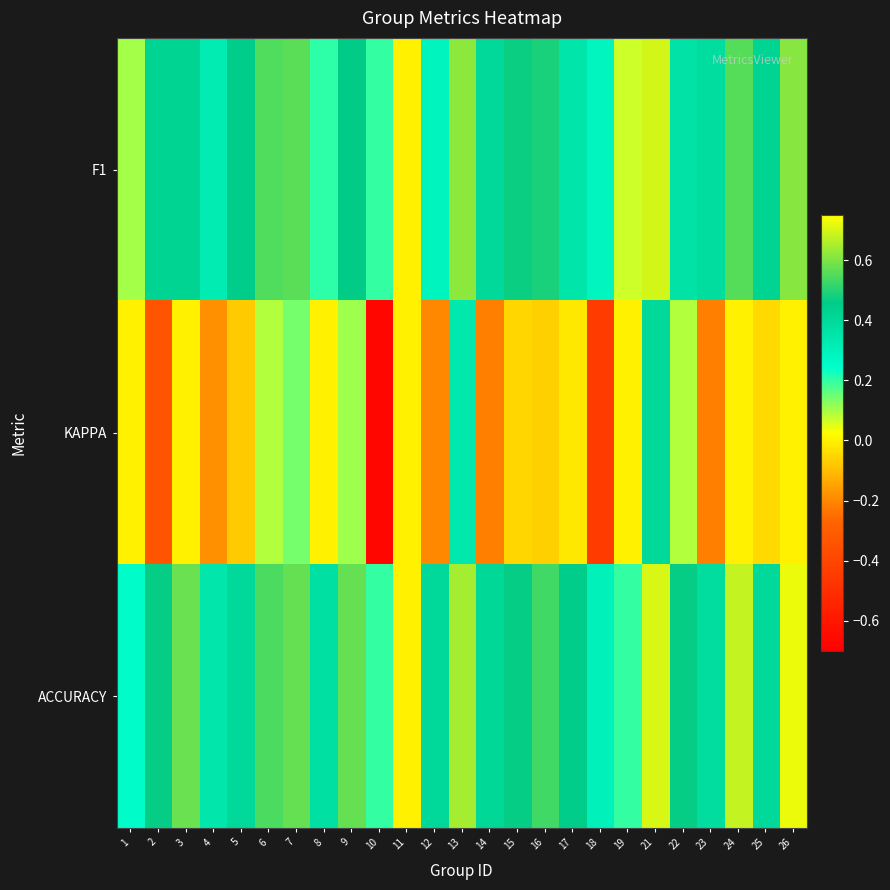

Between 6 and 12, which is larger?

6